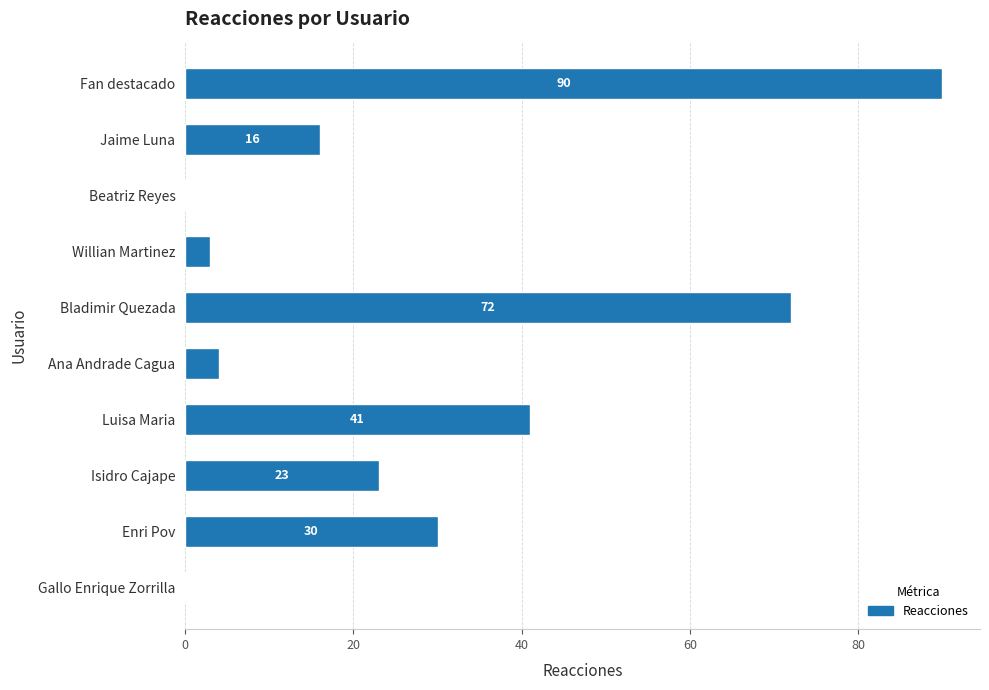

What is the maximum value shown in the chart?

90